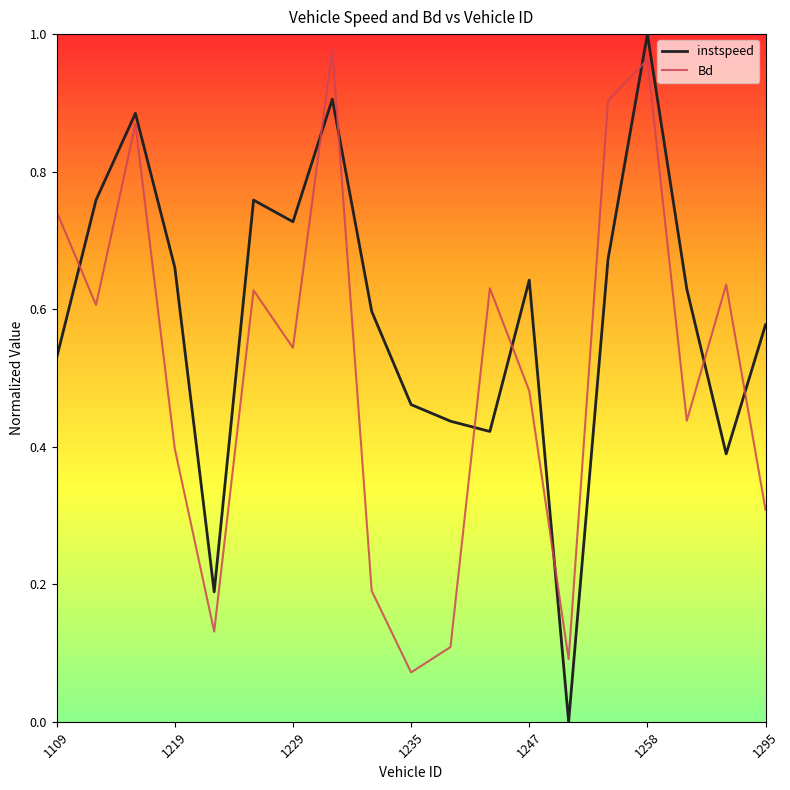

After their last crossing, which series has the higher values: instspeed or Bd?

instspeed